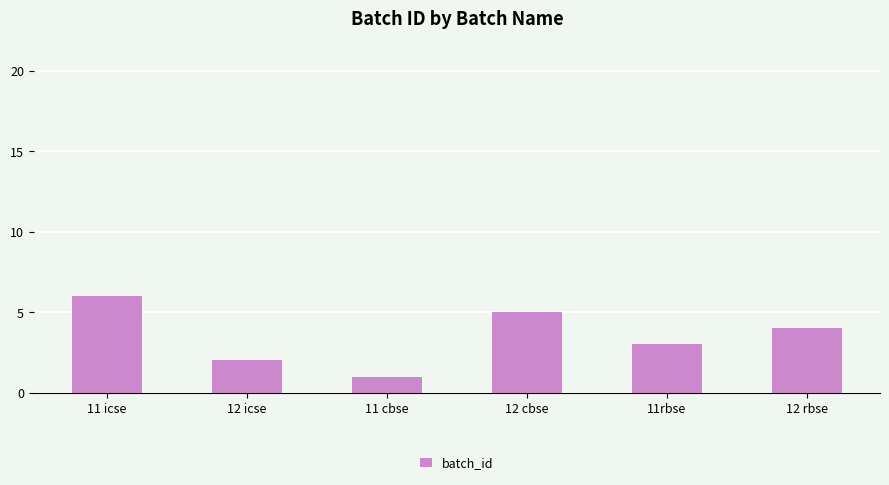

What is the sum of all values?

21